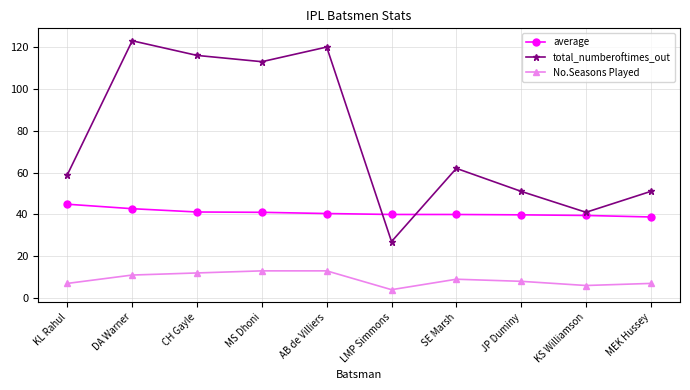

Is the value of total_numberoftimes_out at KL Rahul greater than the value of No.Seasons Played at MEK Hussey?

Yes